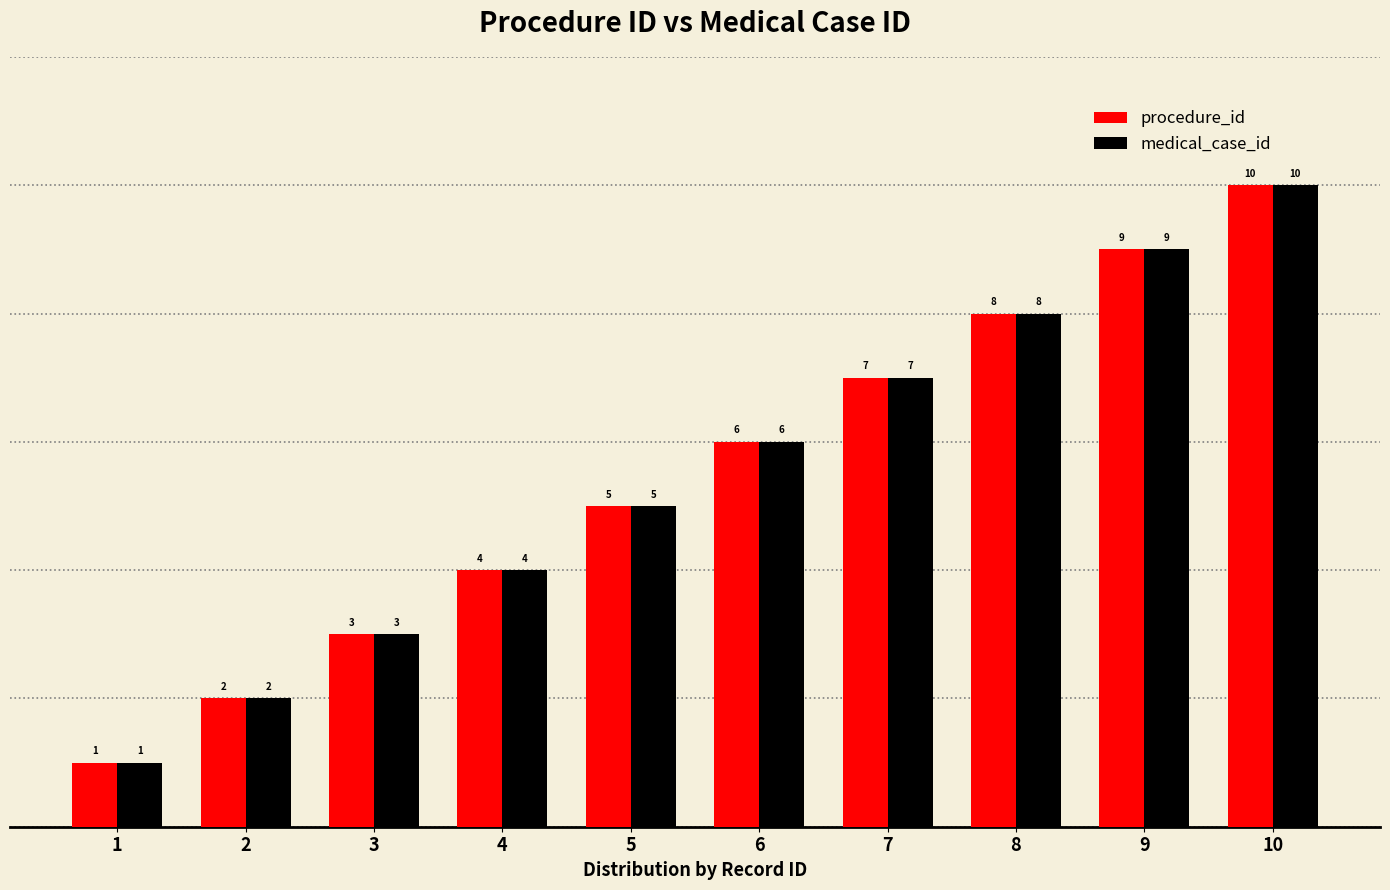

At which category is the sum across all series the highest?

10